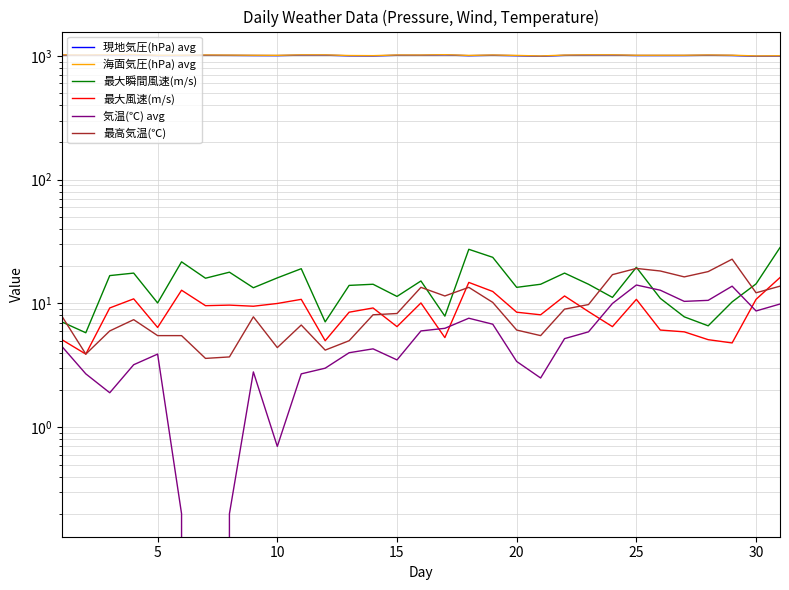

How many lines are shown in the chart?

6